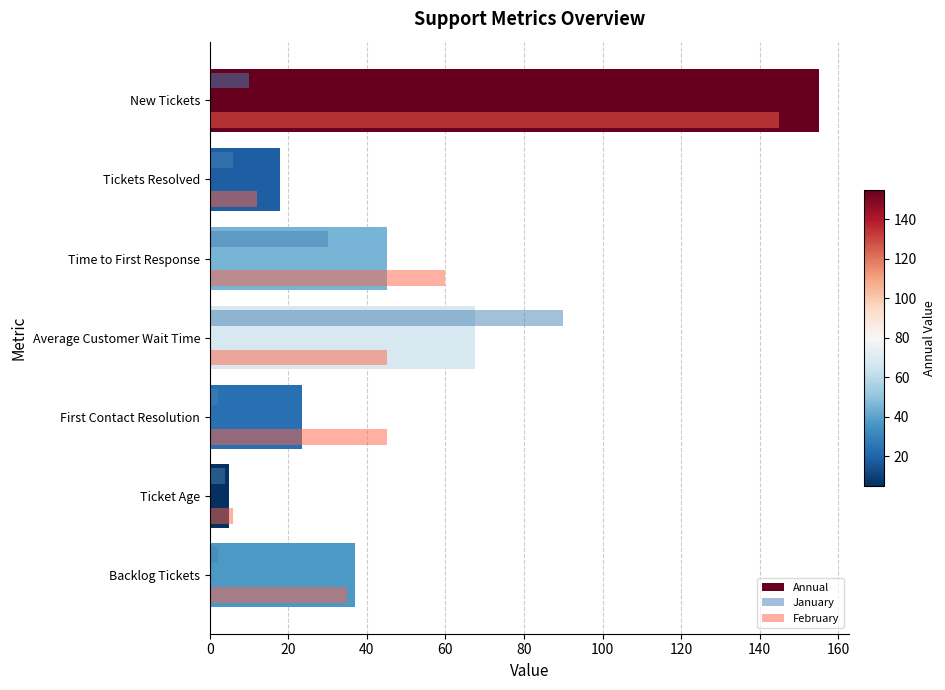

What is the difference between the maximum and minimum values in the February series?

139.0